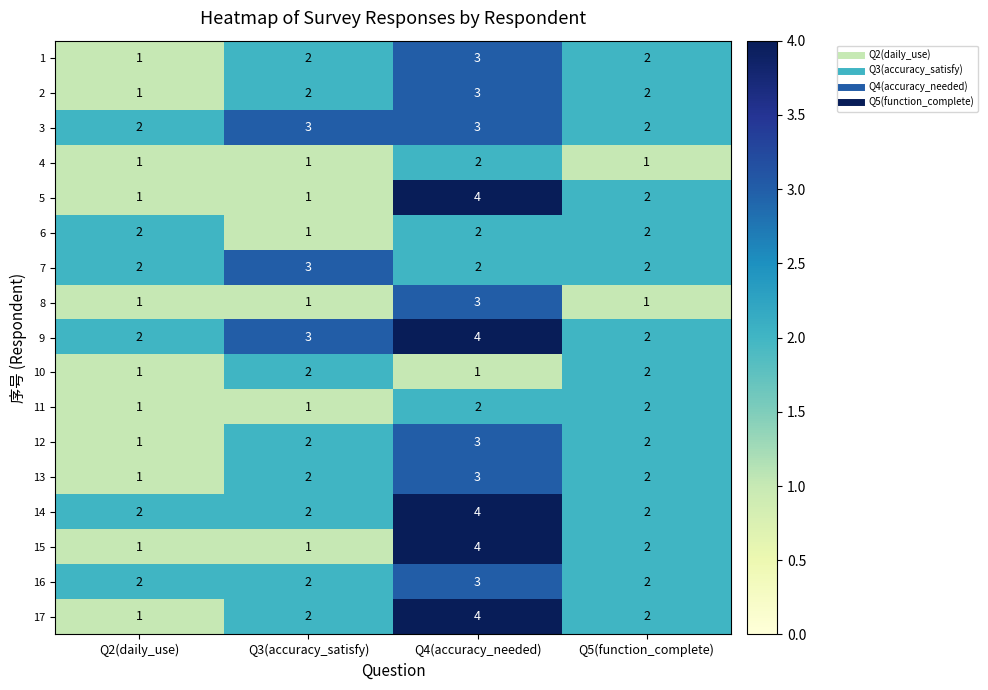

What is the spread (max minus min) of values at Q4(accuracy_needed)?

3